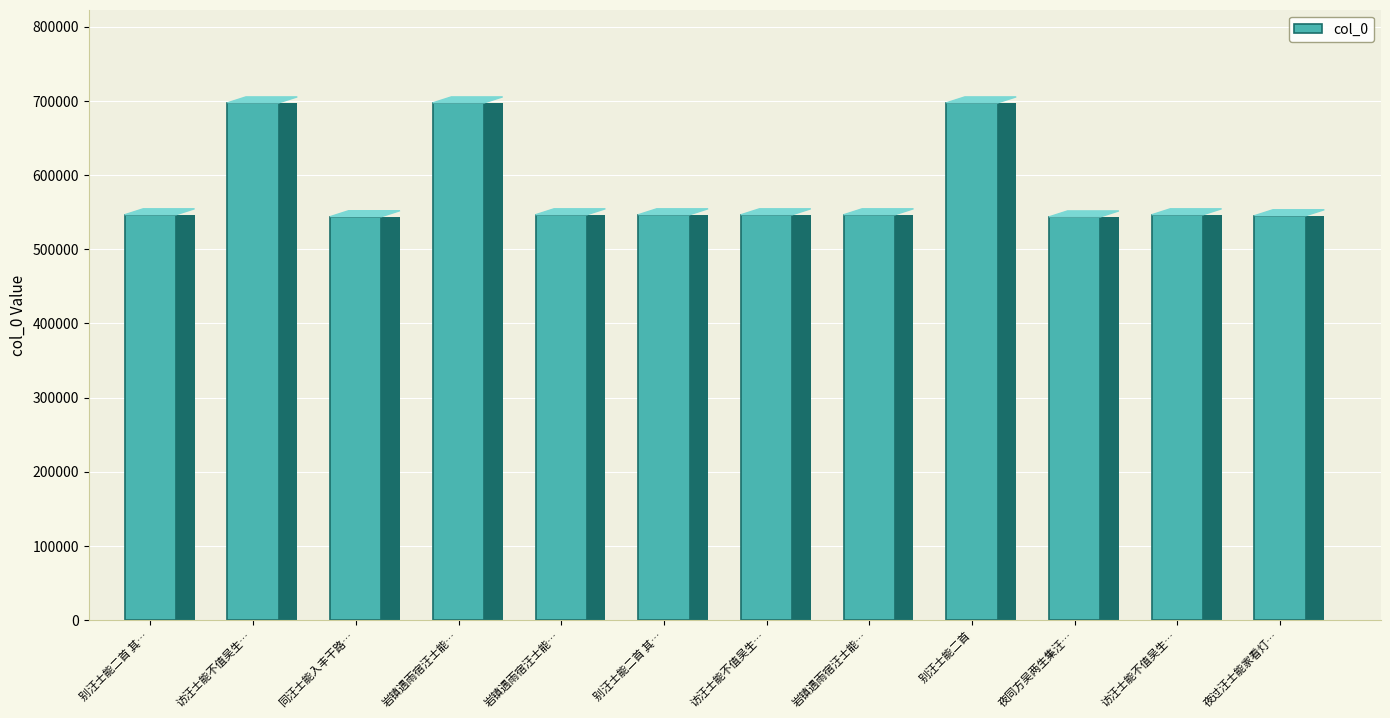

What is the difference between the maximum and minimum values?

153761